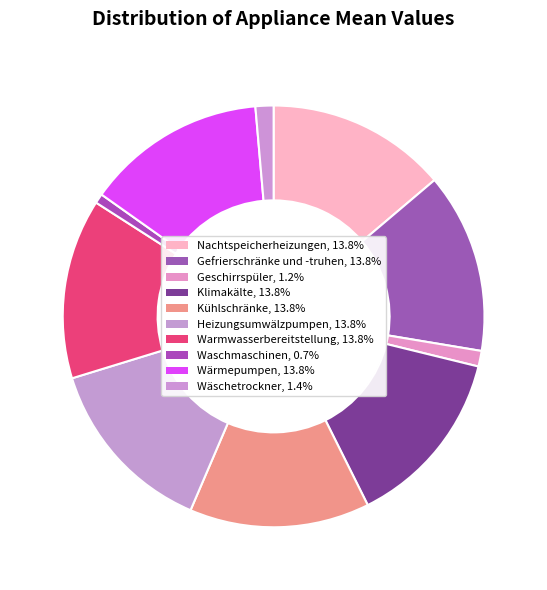

Count the number of slices in the pie.

10